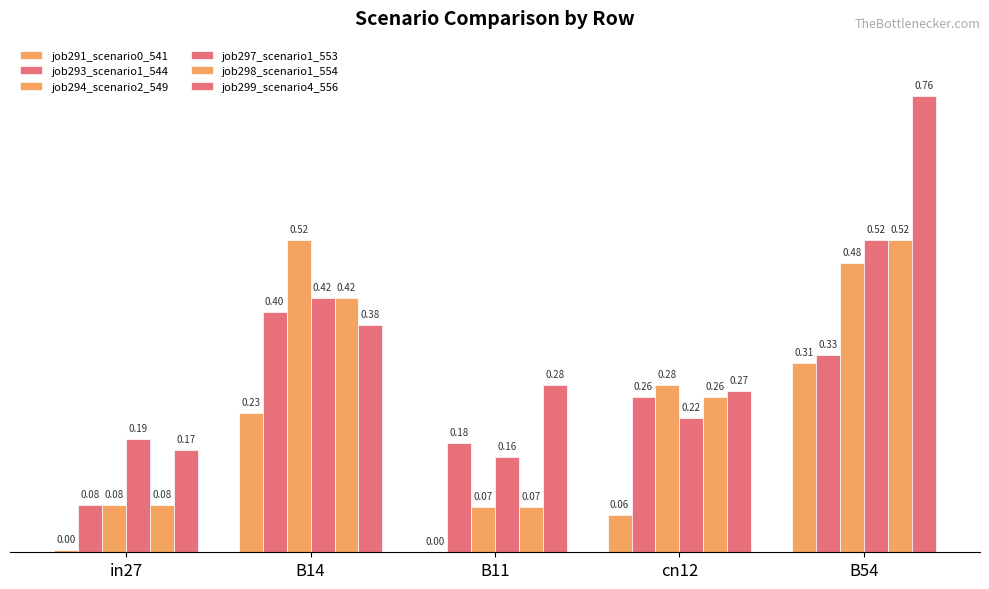

Which label corresponds to the largest value in the chart?

B54